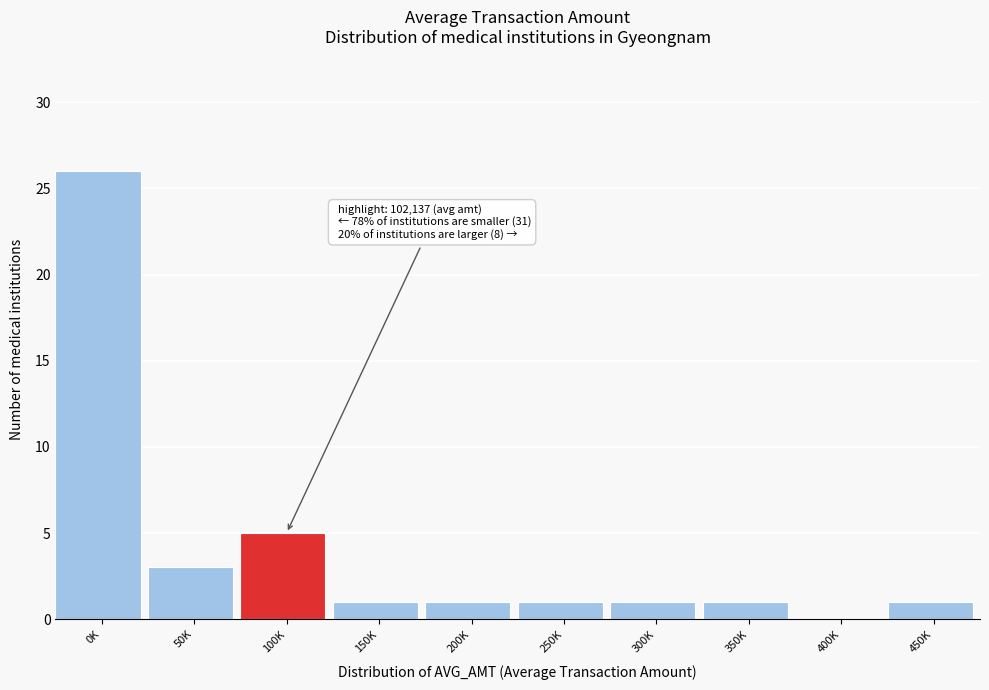

Reading right to left, what are all the values shown in this chart?

450K=1	400K=0	350K=1	300K=1	250K=1	200K=1	150K=1	100K=5	50K=3	0K=26